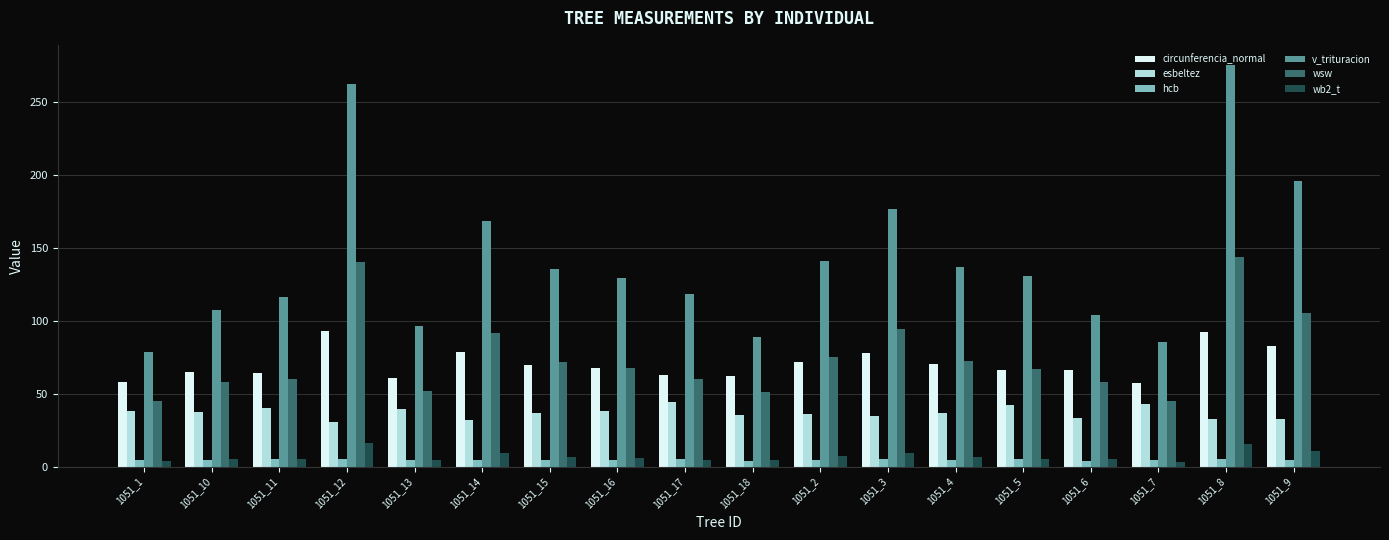

Which series has the largest total across all categories?

v_trituracion